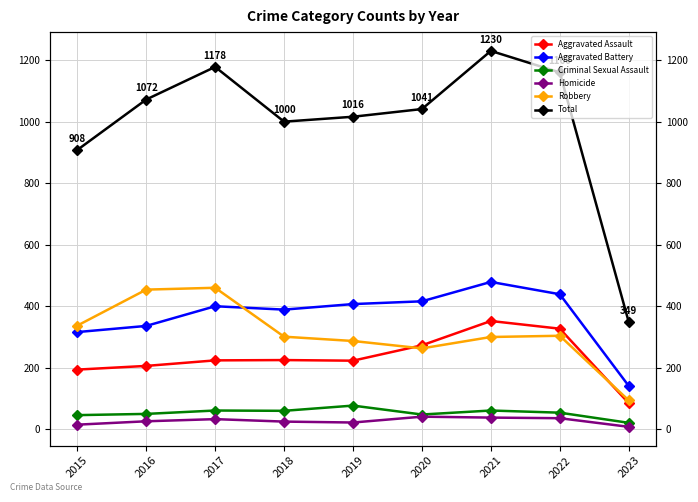

How many interior local peaks does the Total series have?

2